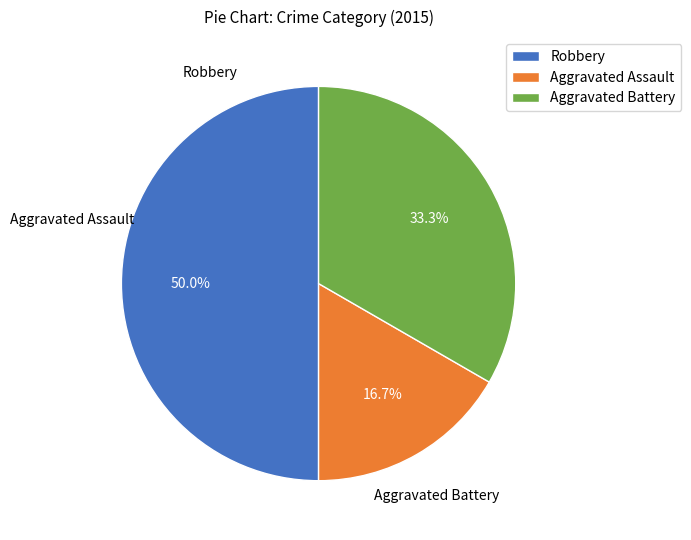

What percentage is the Aggravated Battery slice, to the nearest percent?

33%